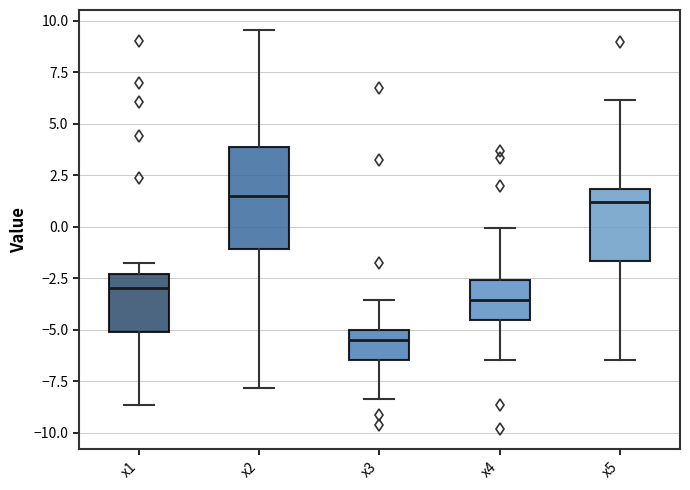

Reading left to right, transcribe this box plot: for each box, give where its median line is, the range the box spans, and where its two whiskers end, as read against the y-axis. The values are not printed on the chart, so give them approximately, as read against the axis.

x1: median -3.0, box -5.0 to -2.5, whiskers -8.5 to -2.0
x2: median 1.5, box -1.0 to 4.0, whiskers -8.0 to 9.5
x3: median -5.5, box -6.5 to -5.0, whiskers -8.5 to -3.5
x4: median -3.5, box -4.5 to -2.5, whiskers -6.5 to 0.0
x5: median 1.0, box -1.5 to 2.0, whiskers -6.5 to 6.0